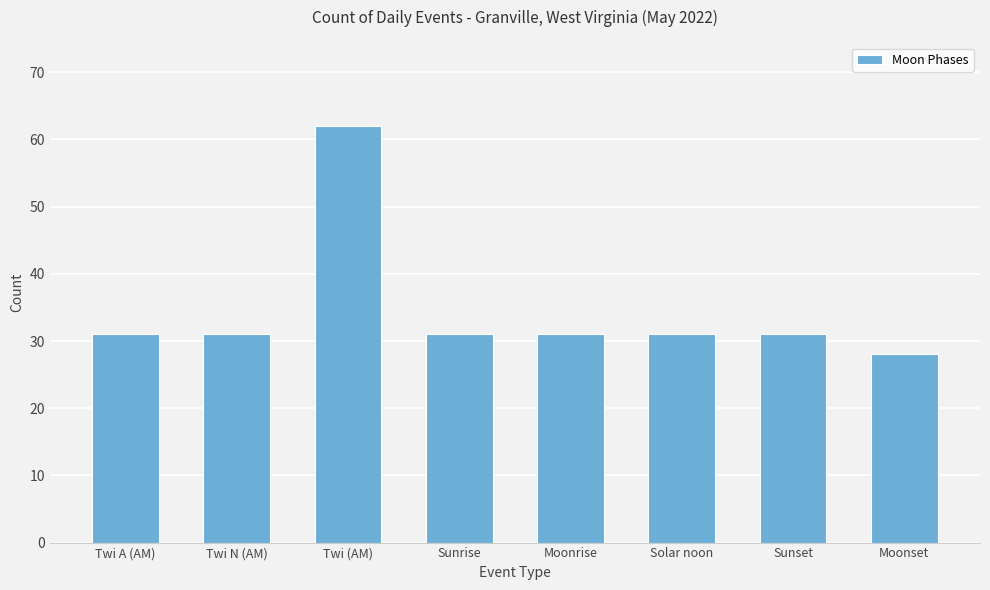

Which category has the lowest value across all series?

Moonset